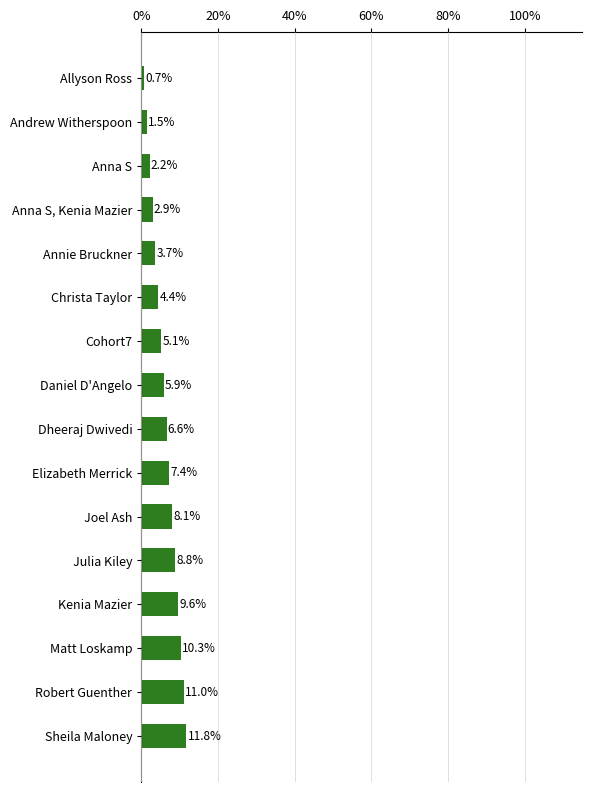

List the labels in order of value, largest first.

Sheila Maloney, Robert Guenther, Matt Loskamp, Kenia Mazier, Julia Kiley, Joel Ash, Elizabeth Merrick, Dheeraj Dwivedi, Daniel D'Angelo, Cohort7, Christa Taylor, Annie Bruckner, Anna S, Kenia Mazier, Anna S, Andrew Witherspoon, Allyson Ross